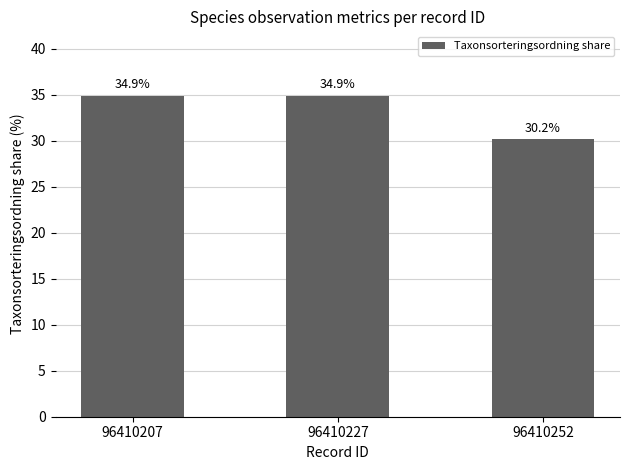

Which label corresponds to the largest value in the chart?

96410227